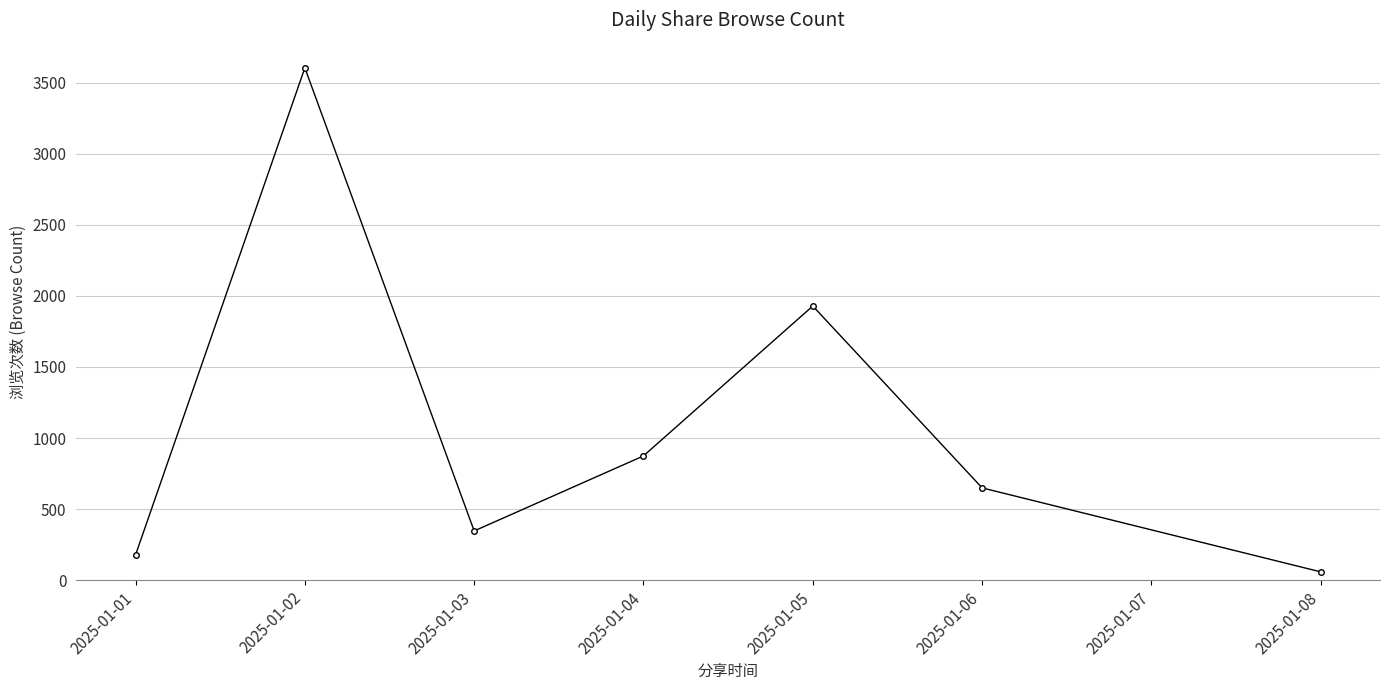

Which label corresponds to the smallest value in the chart?

2025-01-08